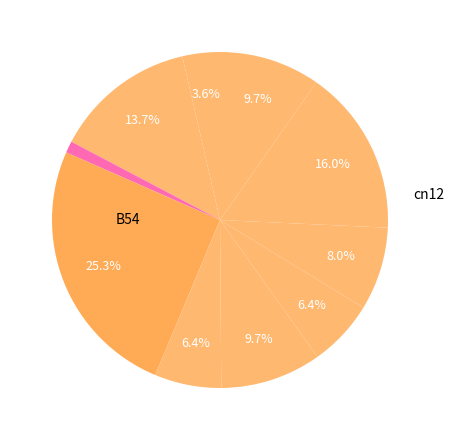

Count the number of slices in the pie.

11